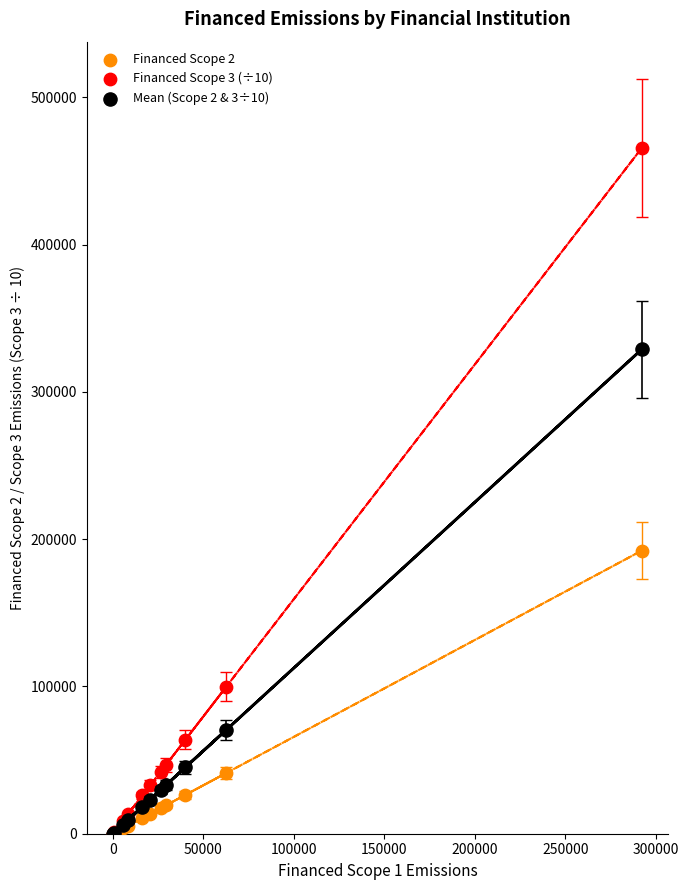

Across all series, what Y value is closest to 232815?

192228.3